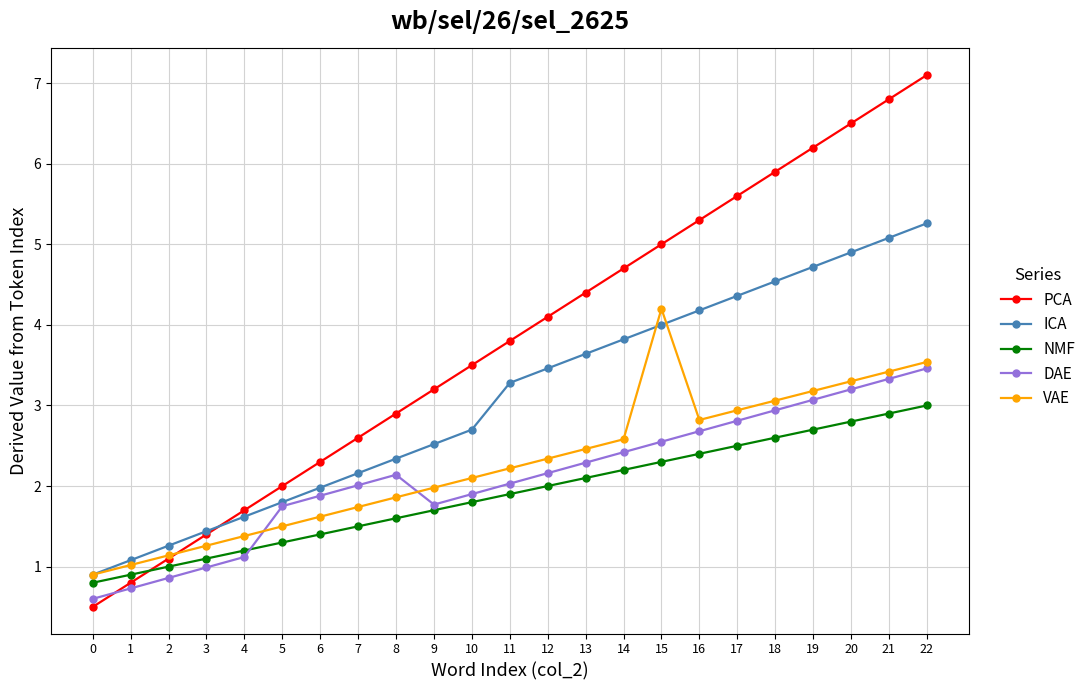

What value does the PCA series have at 9?

3.2